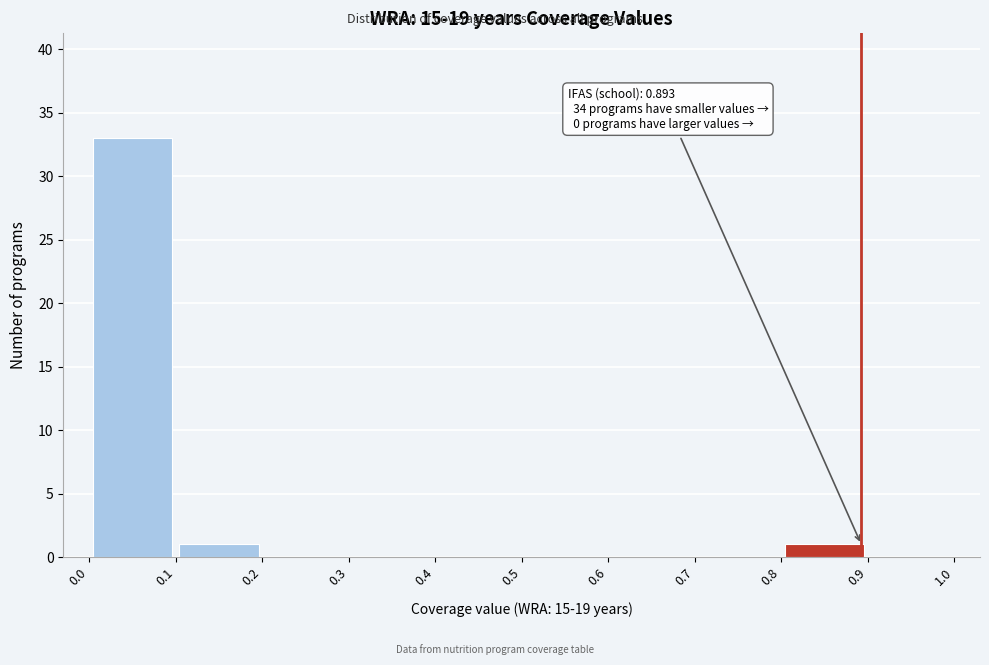

Which range on the x-axis has the tallest bar?

0.0 to 0.1